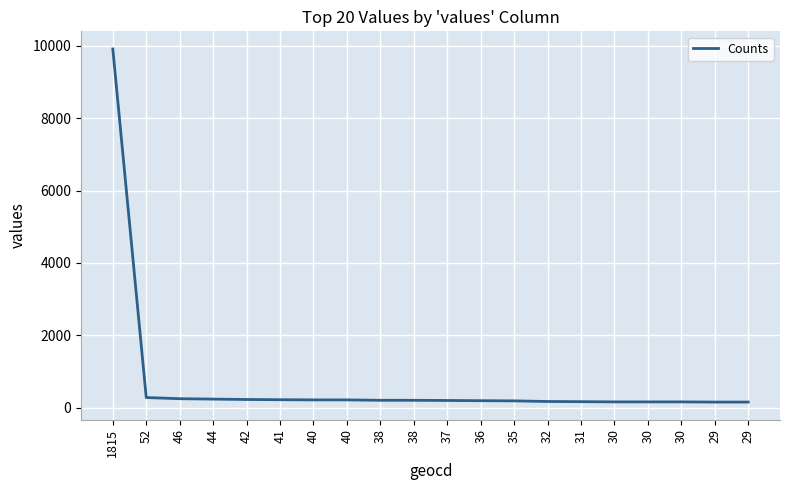

Which has a higher value, 46 or 44?

46